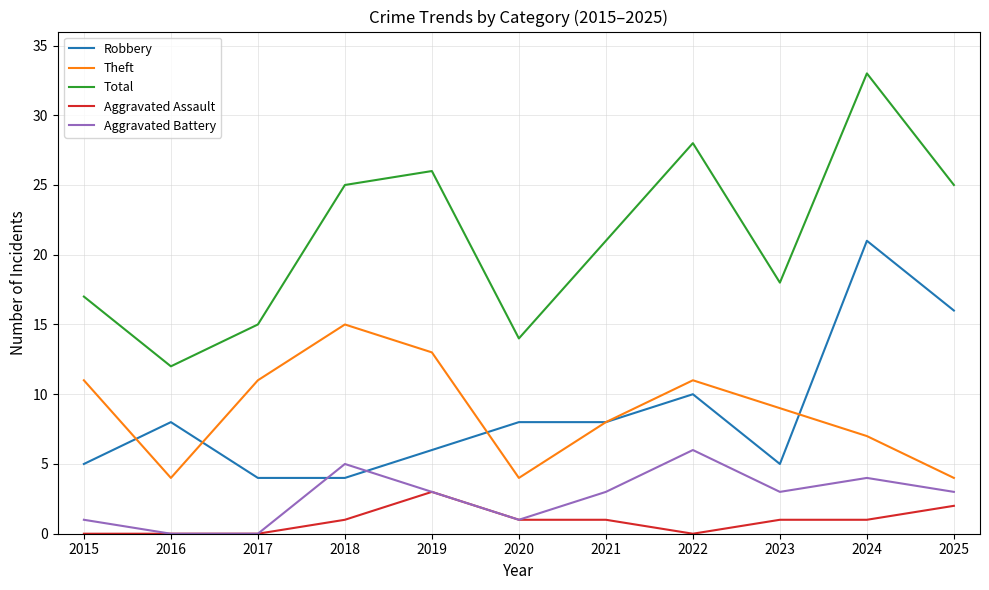

What is the sum of the Aggravated Assault values at 2019 and 2015?

3